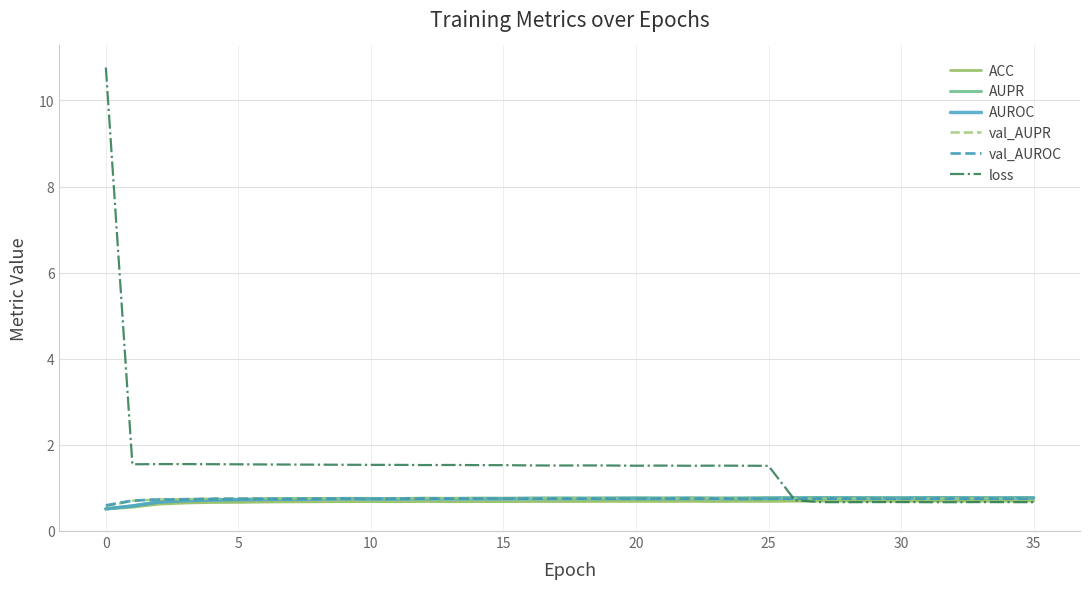

Which series has the widest spread of values?

loss